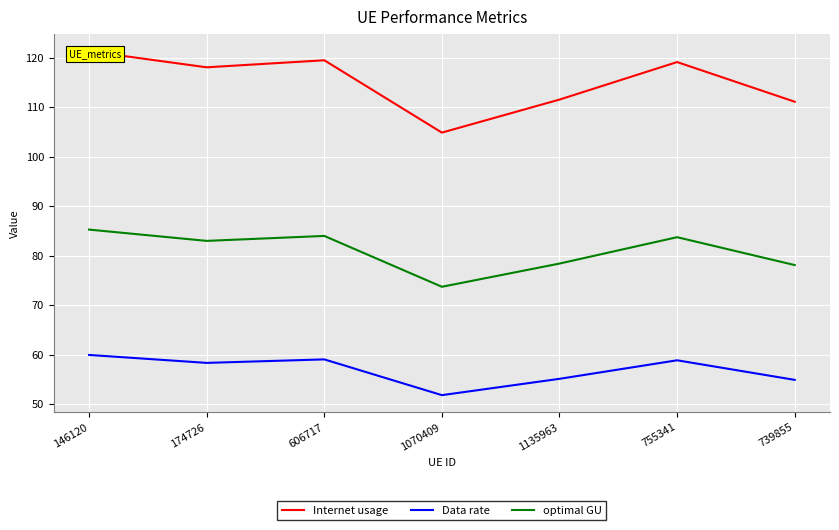

The optimal GU series shows 84.0 at 606717. True or false?

True